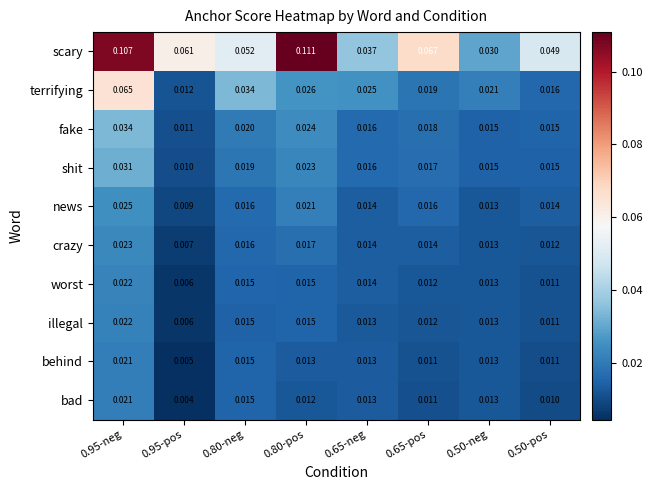

Which series has the largest total across all categories?

scary